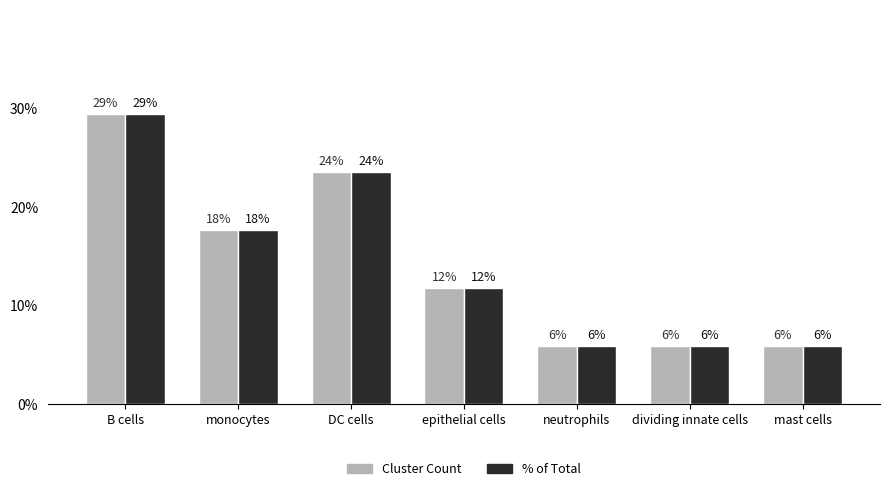

Reading left to right, extract all data points from this chart.

Cluster Count: B cells=0.3	monocytes=0.2	DC cells=0.2	epithelial cells=0.1	neutrophils=0.1	dividing innate cells=0.1	mast cells=0.1
% of Total: B cells=0.3	monocytes=0.2	DC cells=0.2	epithelial cells=0.1	neutrophils=0.1	dividing innate cells=0.1	mast cells=0.1